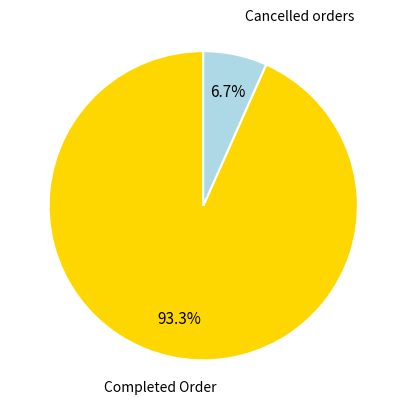

Which has a higher value, Cancelled orders or Completed Order?

Completed Order